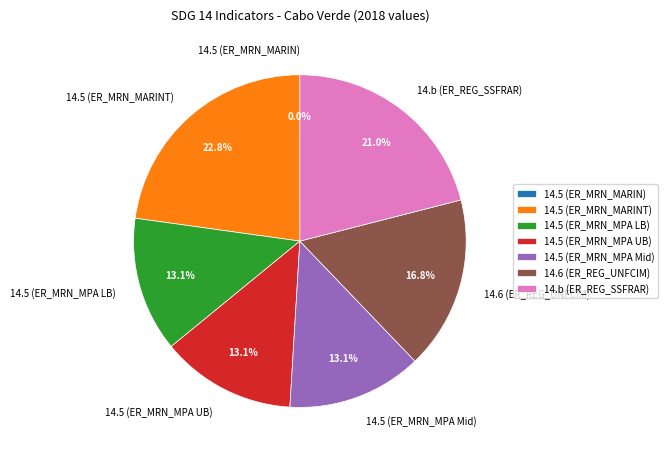

What percentage do 14.5 (ER_MRN_MPA UB) and 14.6 (ER_REG_UNFCIM) together represent?

29.9%